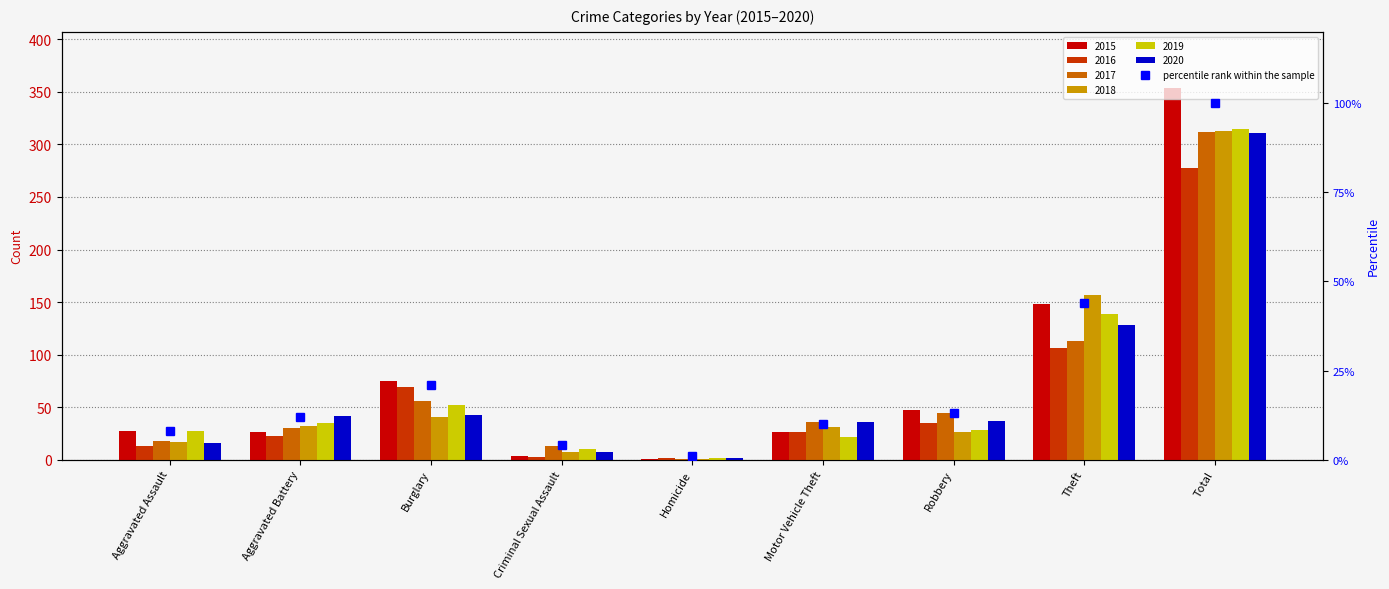

What is the label of the 9th bar from the left?

Total